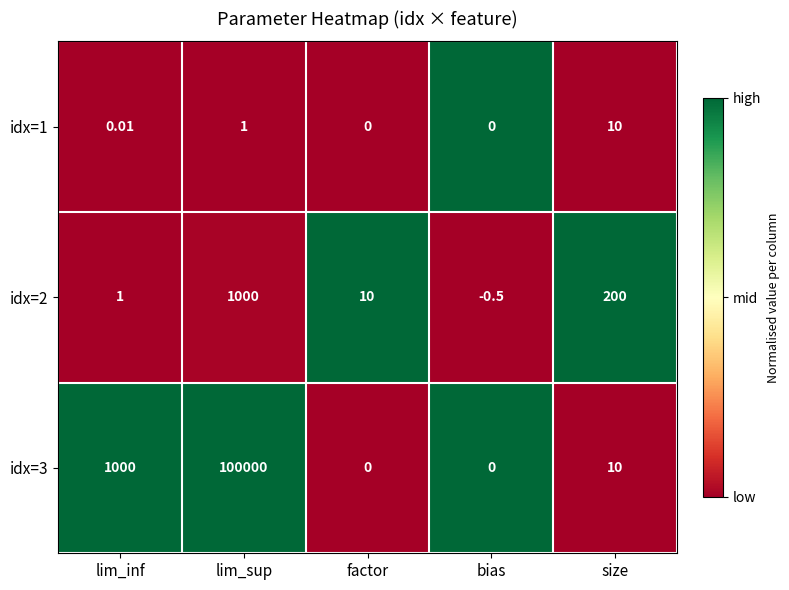

Count the number of categories in the chart.

5